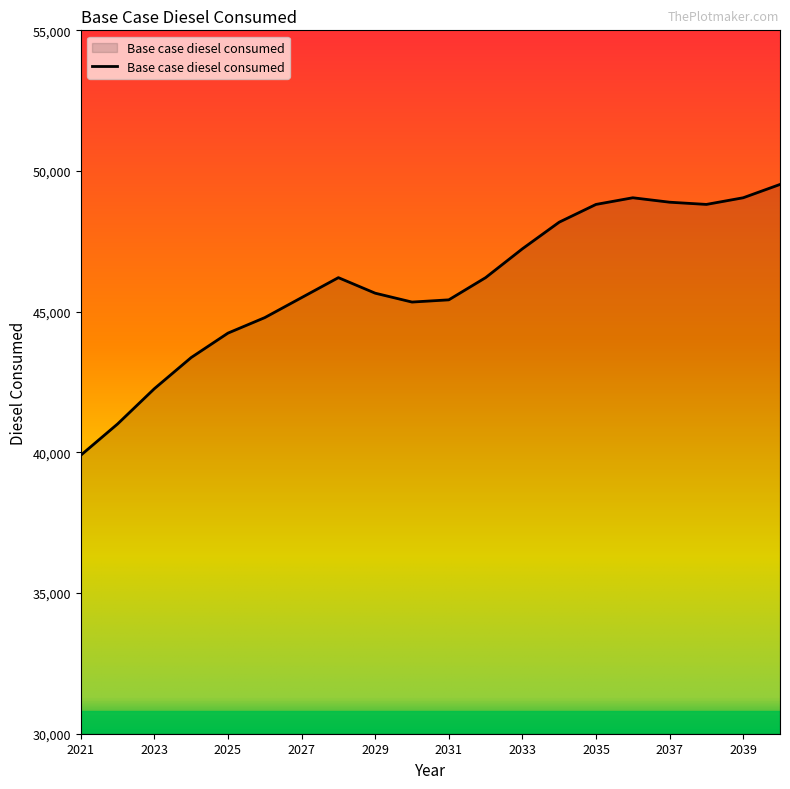

What is the greatest value displayed?

49522.4